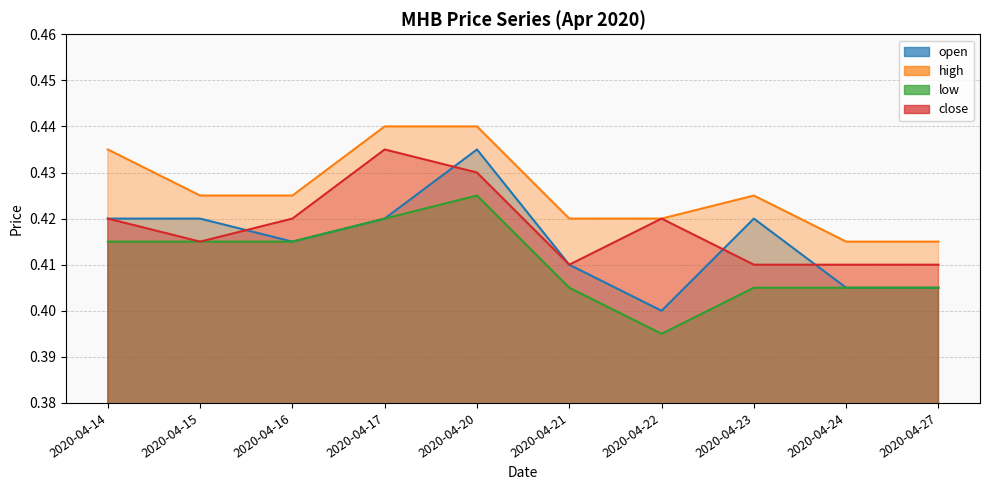

Between 2020-04-17 and 2020-04-22, which series saw the biggest shift?

low